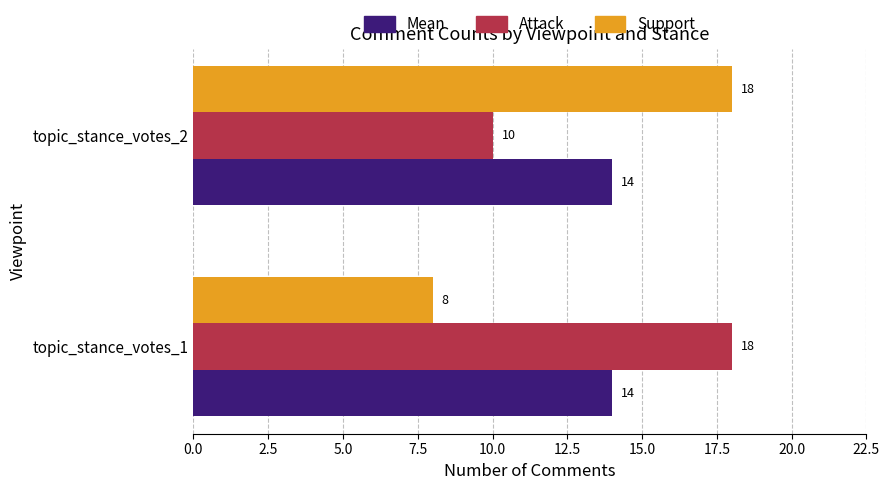

What is the maximum value shown in the chart?

18